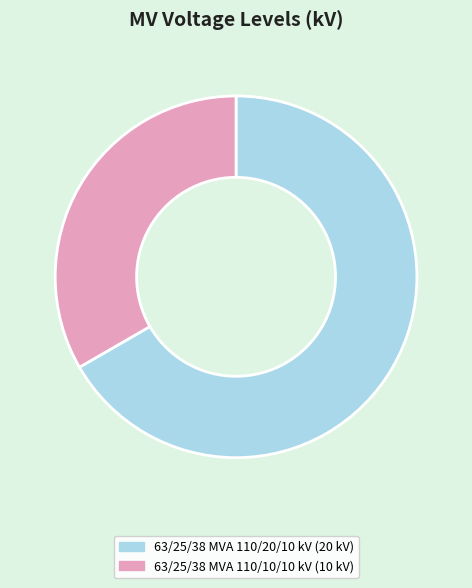

True or false: 63/25/38 MVA 110/20/10 kV accounts for 54% of the total.

False